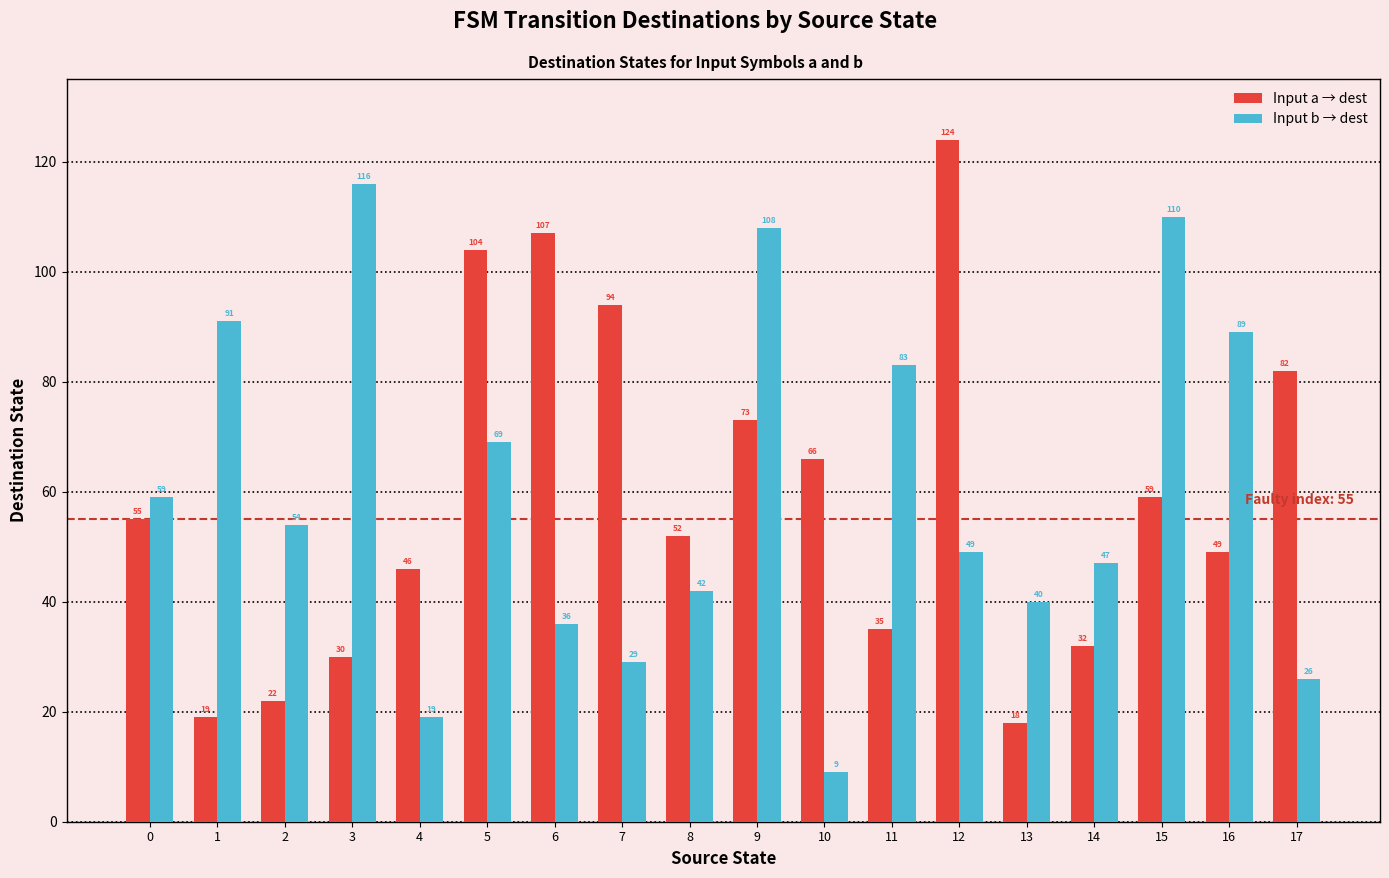

What is the minimum value shown in the chart?

9